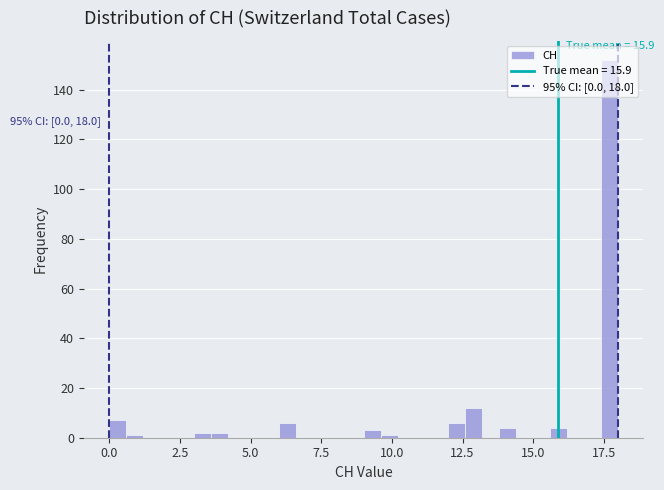

Read against the x-axis, roughly where is the centre of the tallest bar?

17.5